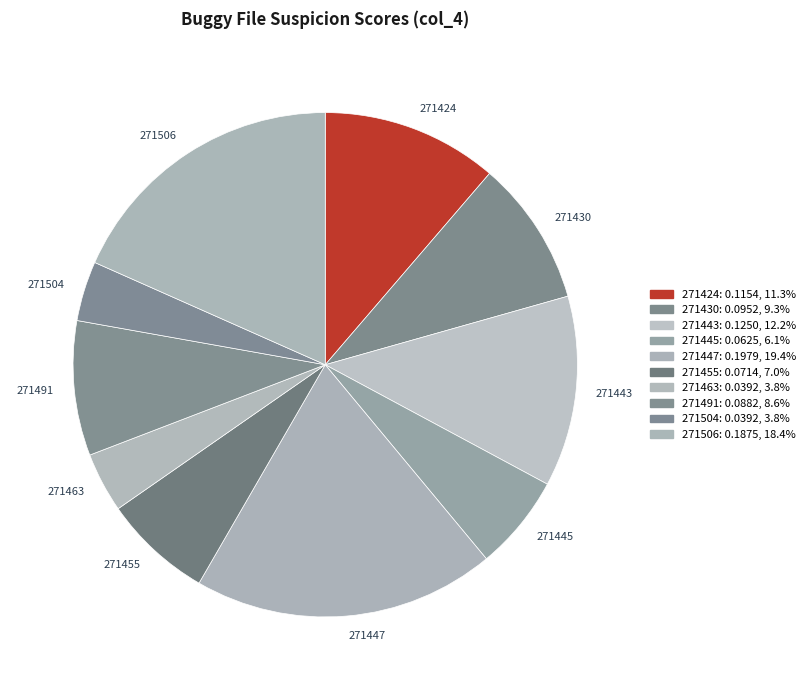

Between 271443 and 271504, which is larger?

271443